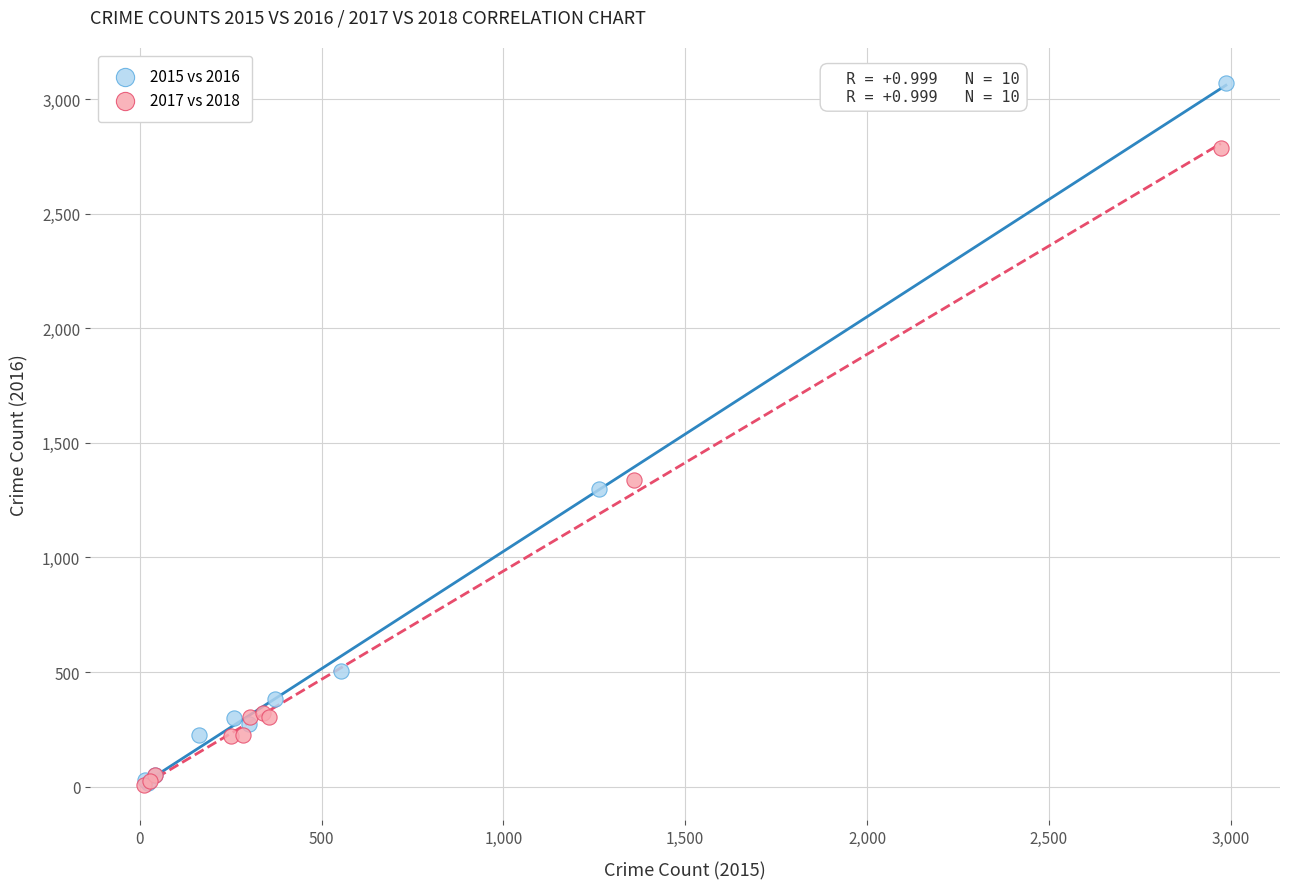

Which series has the widest spread of Y values?

2015 vs 2016